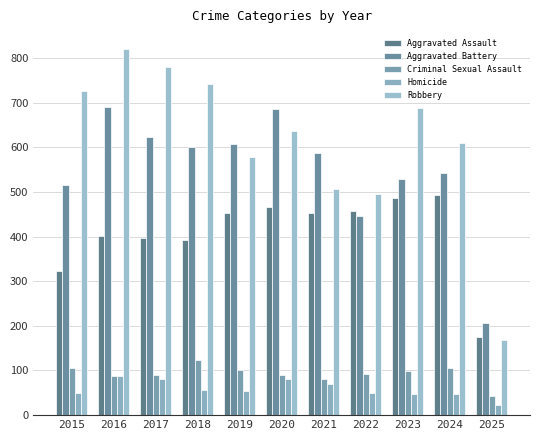

What is the sum of the Aggravated Battery values at 2019 and 2017?

1231